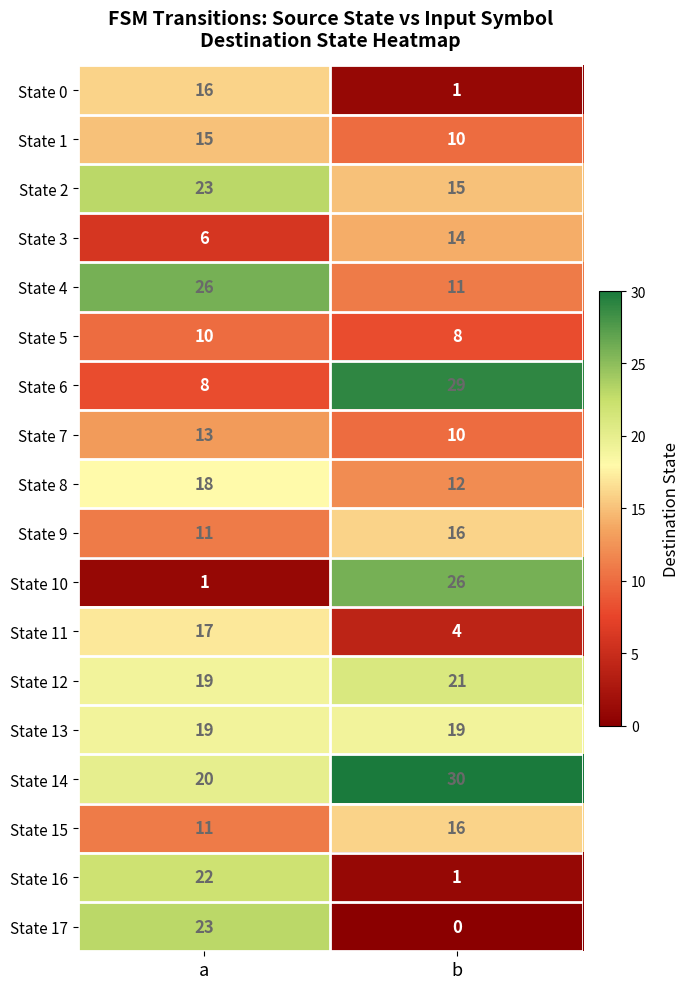

What is the maximum value shown in the chart?

30